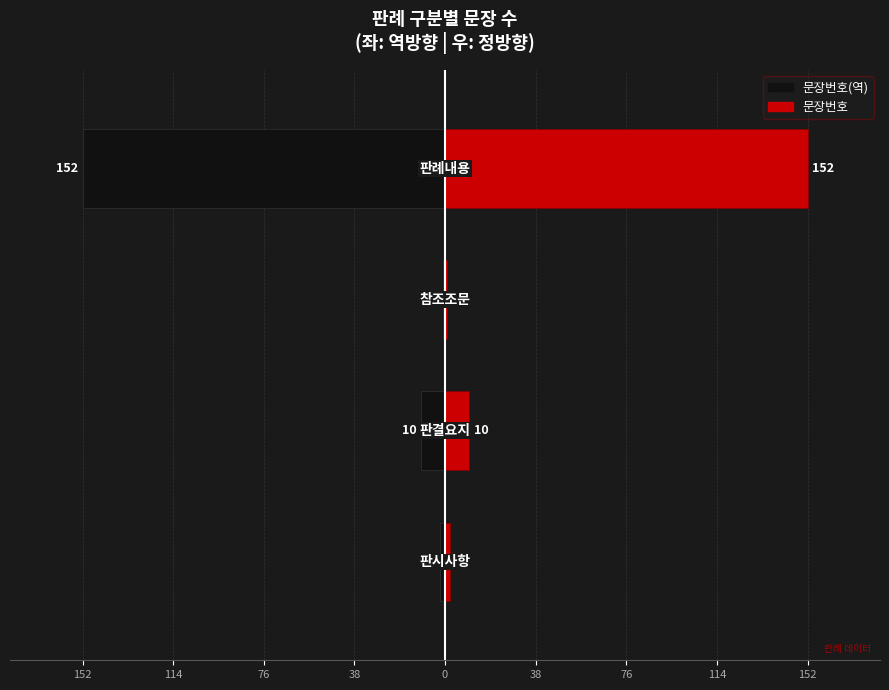

Is the value of 문장번호(역) at 38 greater than the value of 문장번호 at 152?

No